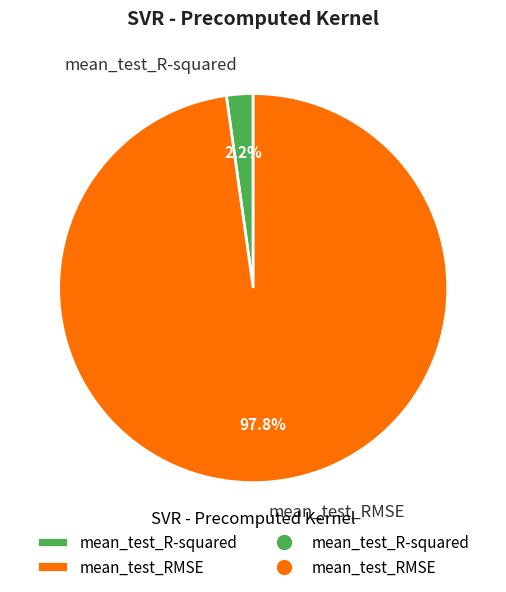

Is mean_test_RMSE the majority of the pie?

Yes